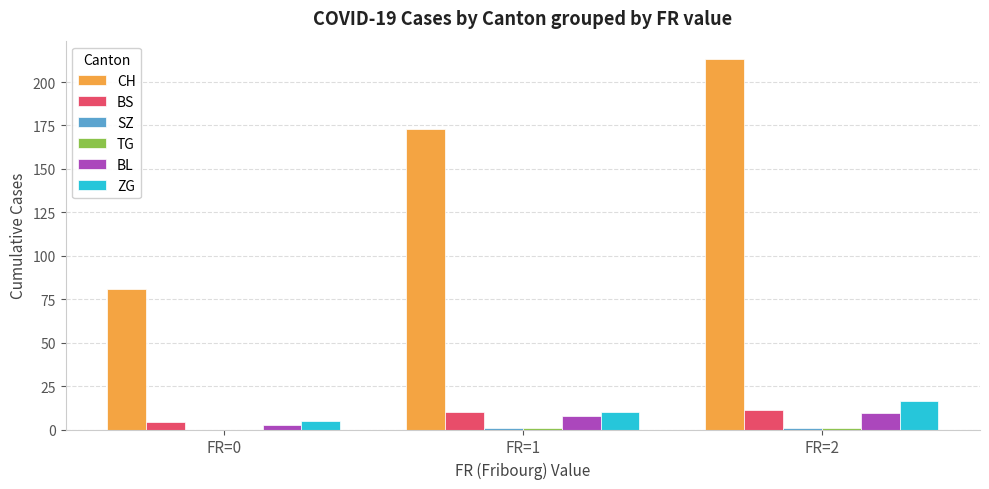

The value of BL at FR=2 is 9.4. True or false?

True